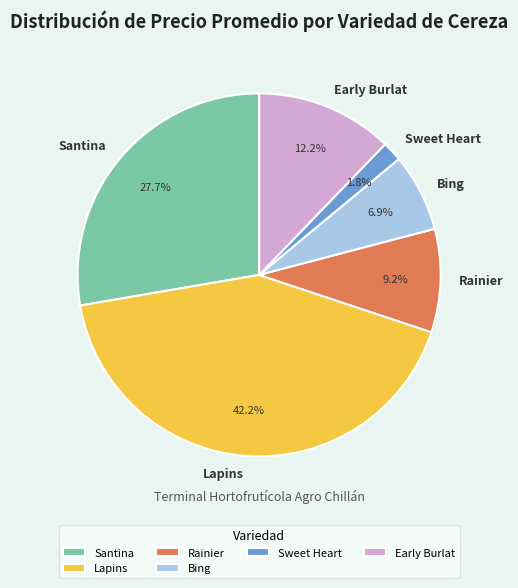

Count the number of slices in the pie.

6